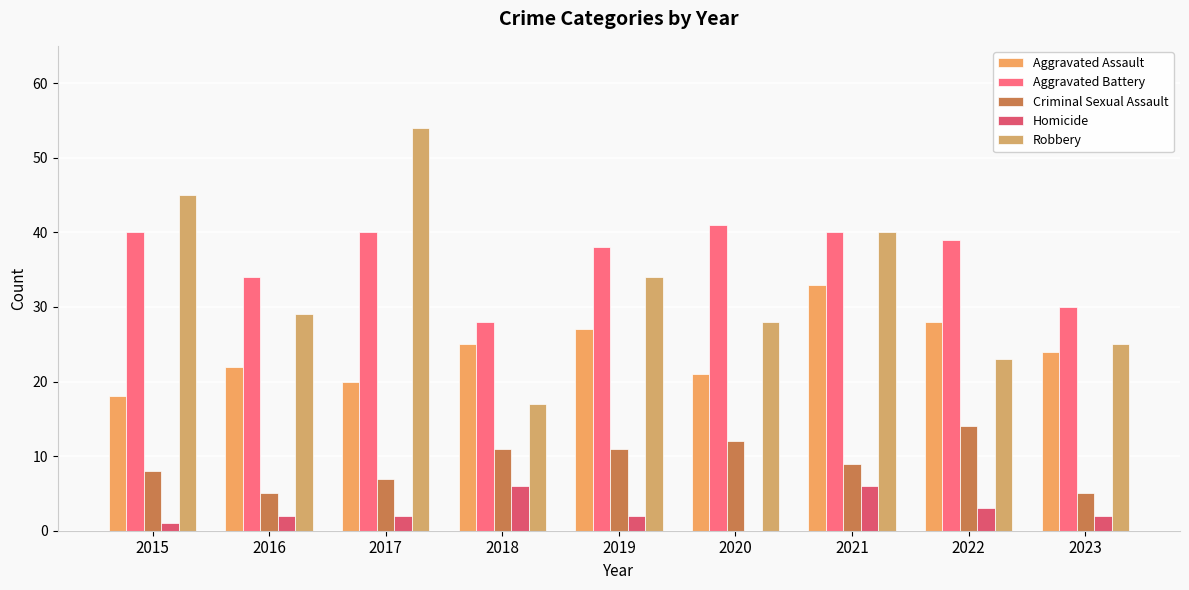

At which category does the chart reach its peak across all series?

2017